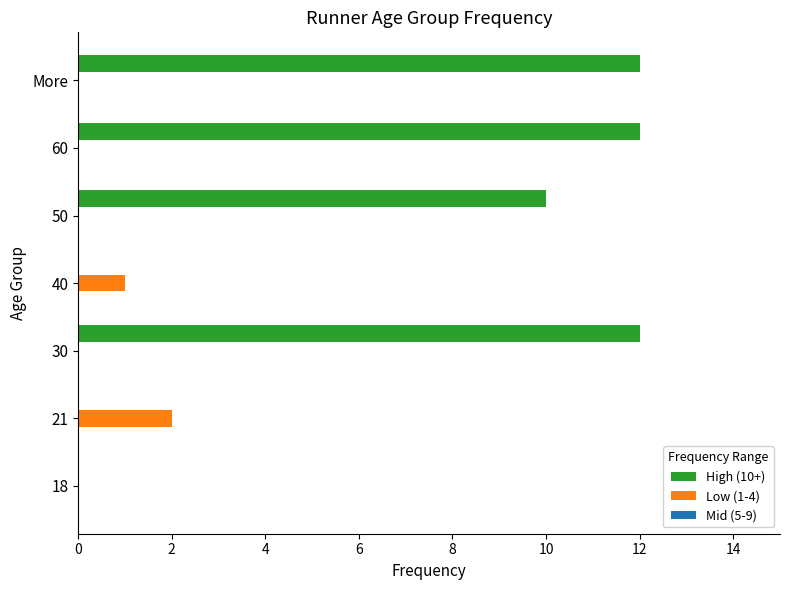

True or false: Low (1-4) has a value of 0 at 60.

True